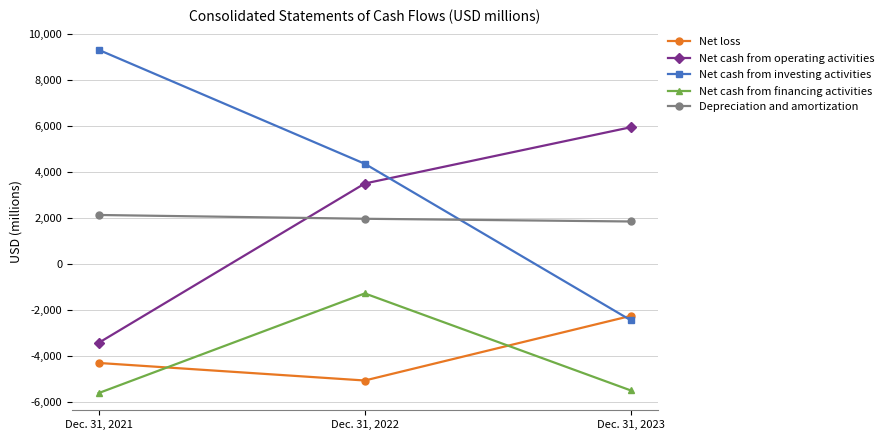

Is it true that Net loss equals -4290 at Dec. 31, 2021?

True